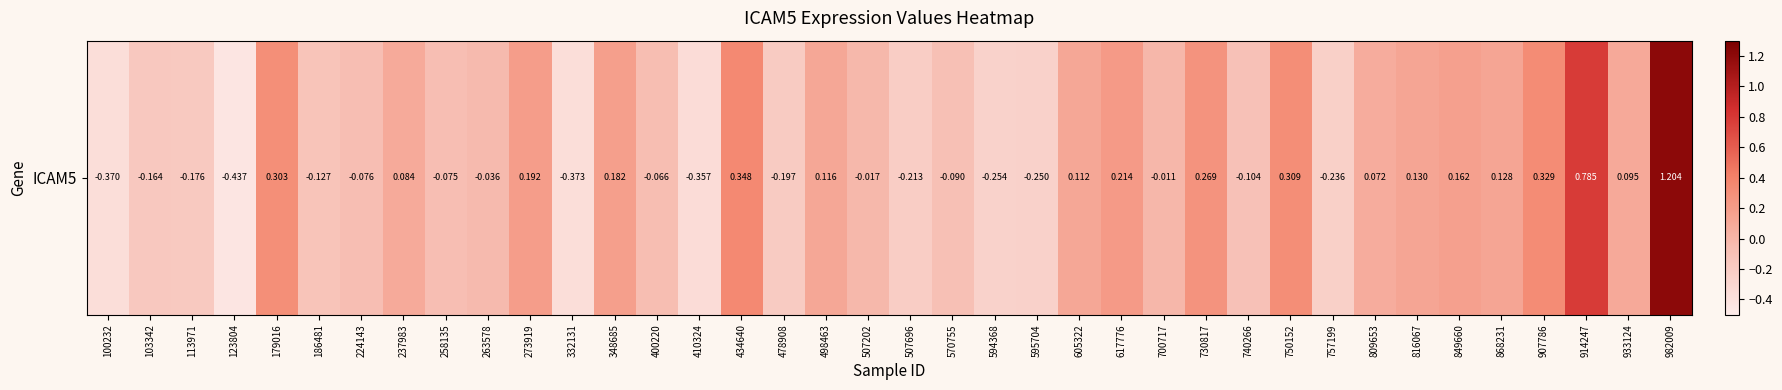

What is the sum of the values at 809653 and 273919?

0.3